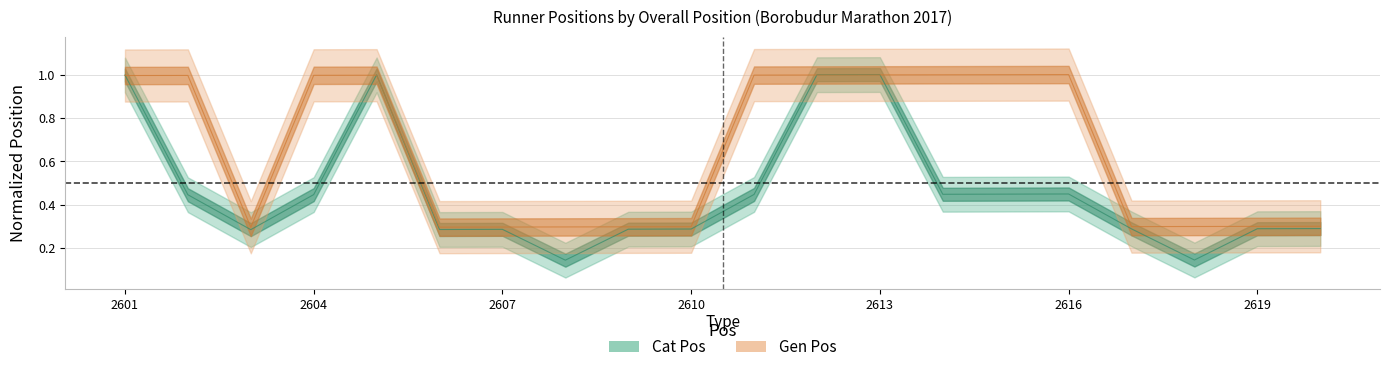

Which category has the lowest value across all series?

2608